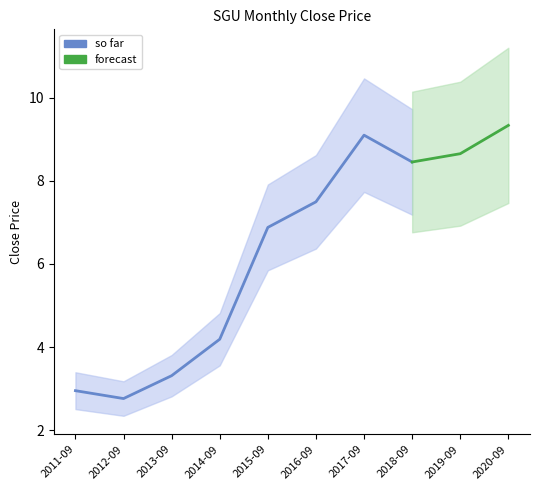

What is the difference between the maximum and minimum values?

6.6